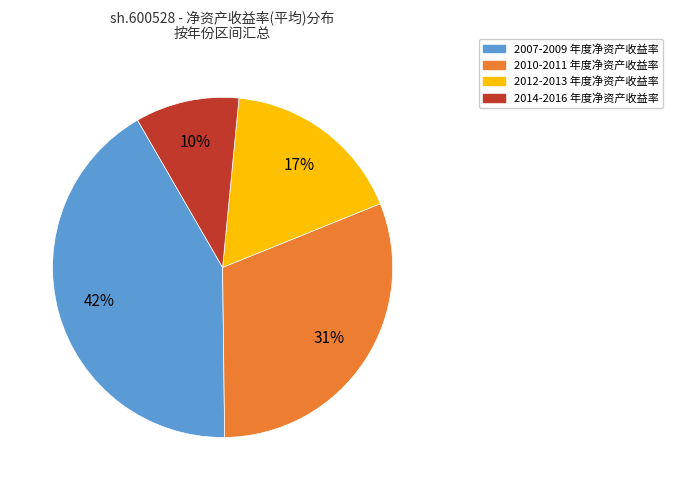

How many segments does this pie chart have?

4